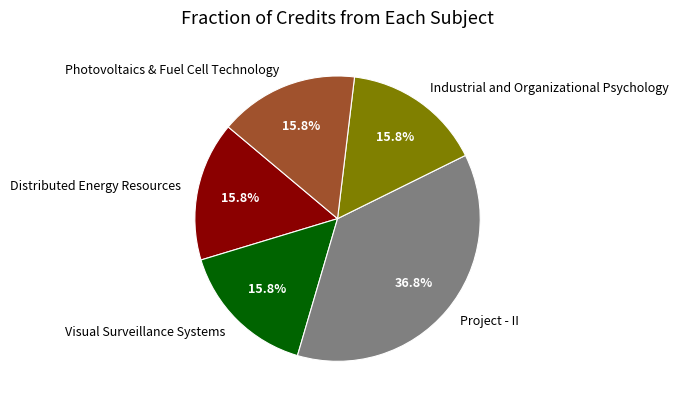

Does Project - II represent more than half of the total?

No